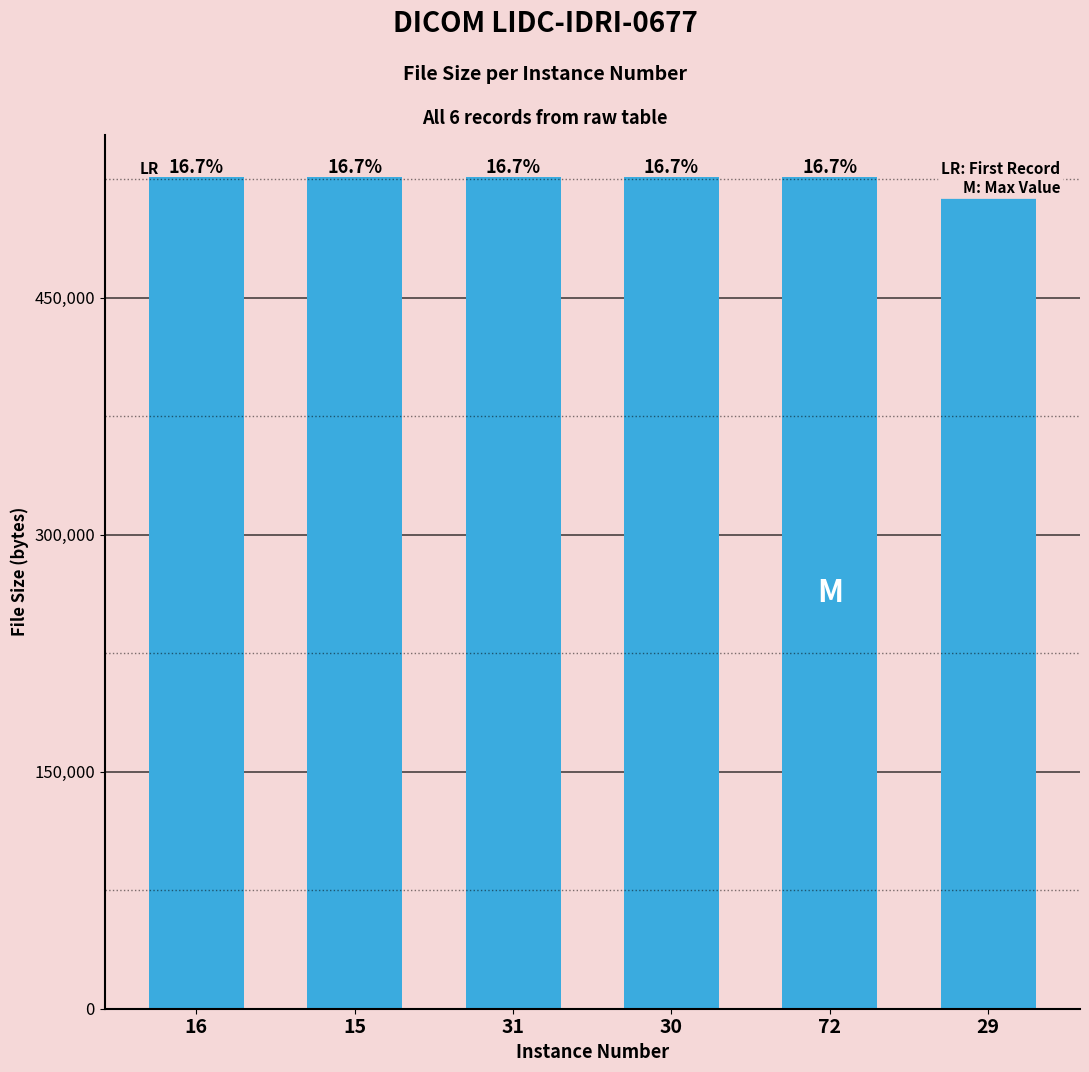

How many bars are there in total?

6